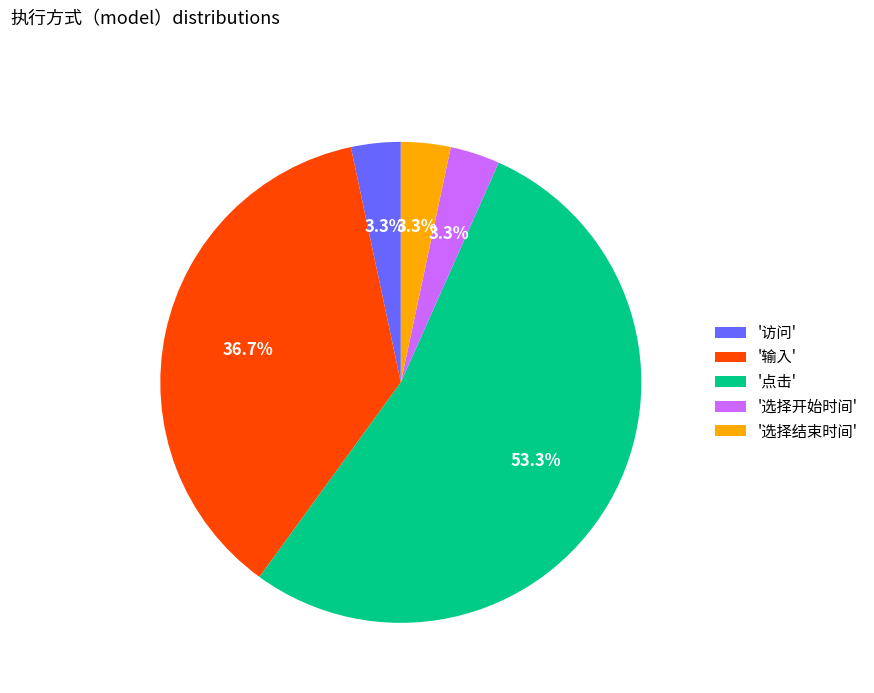

Which has a higher value, '点击' or '访问'?

'点击'